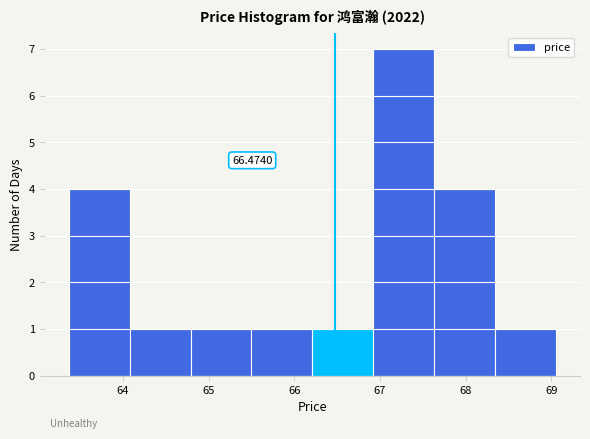

Over which range of the x-axis is the bar tallest?

66.92 to 67.63